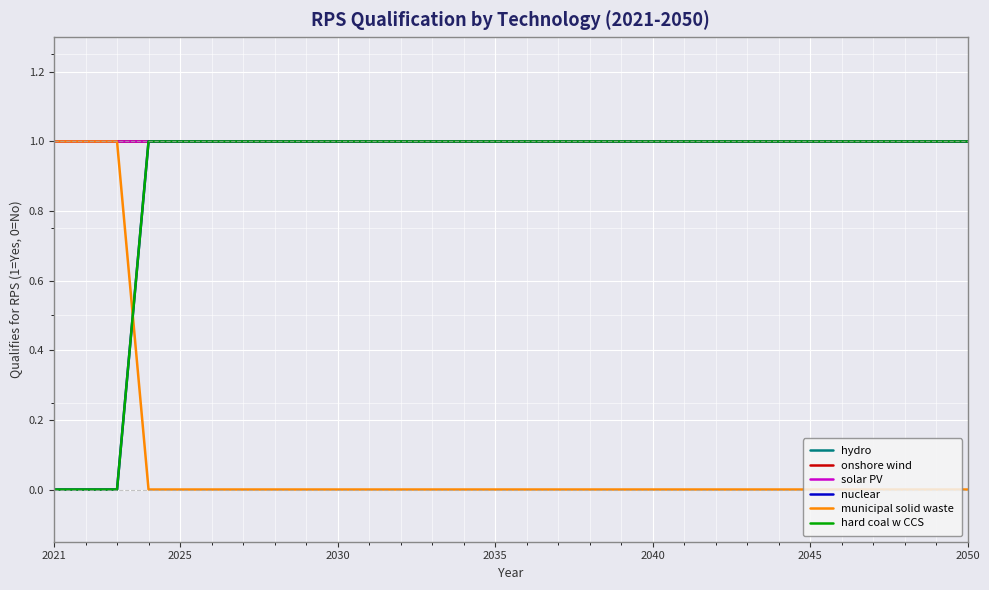

What is the greatest value displayed?

1